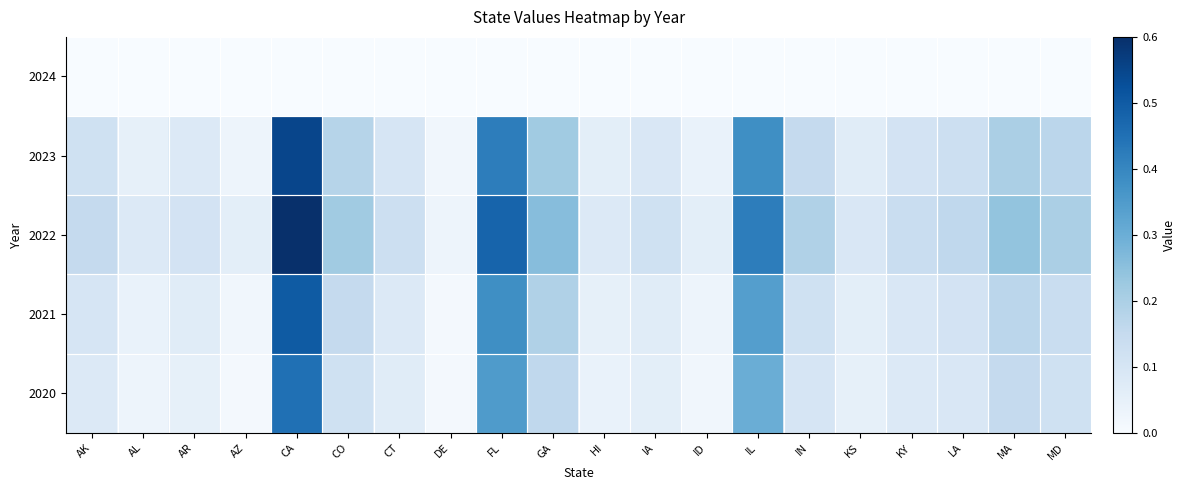

Reading right to left, list all the values displayed in this chart.

2020: MD=0.1	MA=0.1	LA=0.1	KY=0.1	KS=0.1	IN=0.1	IL=0.3	ID=0.0	IA=0.1	HI=0.0	GA=0.2	FL=0.3	DE=0.0	CT=0.1	CO=0.1	CA=0.5	AZ=0.0	AR=0.1	AL=0.0	AK=0.1
2021: MD=0.1	MA=0.2	LA=0.1	KY=0.1	KS=0.1	IN=0.1	IL=0.3	ID=0.0	IA=0.1	HI=0.1	GA=0.2	FL=0.4	DE=0.0	CT=0.1	CO=0.1	CA=0.5	AZ=0.0	AR=0.1	AL=0.0	AK=0.1
2022: MD=0.2	MA=0.2	LA=0.2	KY=0.1	KS=0.1	IN=0.2	IL=0.4	ID=0.1	IA=0.1	HI=0.1	GA=0.3	FL=0.5	DE=0.0	CT=0.1	CO=0.2	CA=0.6	AZ=0.1	AR=0.1	AL=0.1	AK=0.1
2023: MD=0.2	MA=0.2	LA=0.1	KY=0.1	KS=0.1	IN=0.1	IL=0.4	ID=0.0	IA=0.1	HI=0.1	GA=0.2	FL=0.4	DE=0.0	CT=0.1	CO=0.2	CA=0.6	AZ=0.0	AR=0.1	AL=0.1	AK=0.1
2024: MD=0.0	MA=0.0	LA=0.0	KY=0.0	KS=0.0	IN=0.0	IL=0.0	ID=0.0	IA=0.0	HI=0.0	GA=0.0	FL=0.0	DE=0.0	CT=0.0	CO=0.0	CA=0.0	AZ=0.0	AR=0.0	AL=0.0	AK=0.0